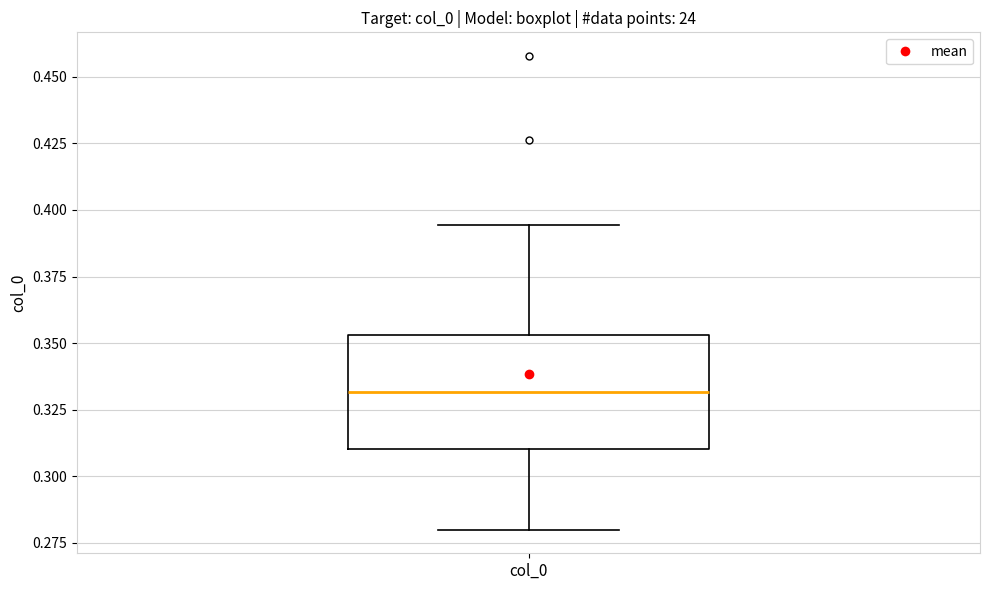

Where does the median line of the box for col_0 sit on the y-axis? The values are not printed on the chart, so give them approximately, as read against the axis.

0.330